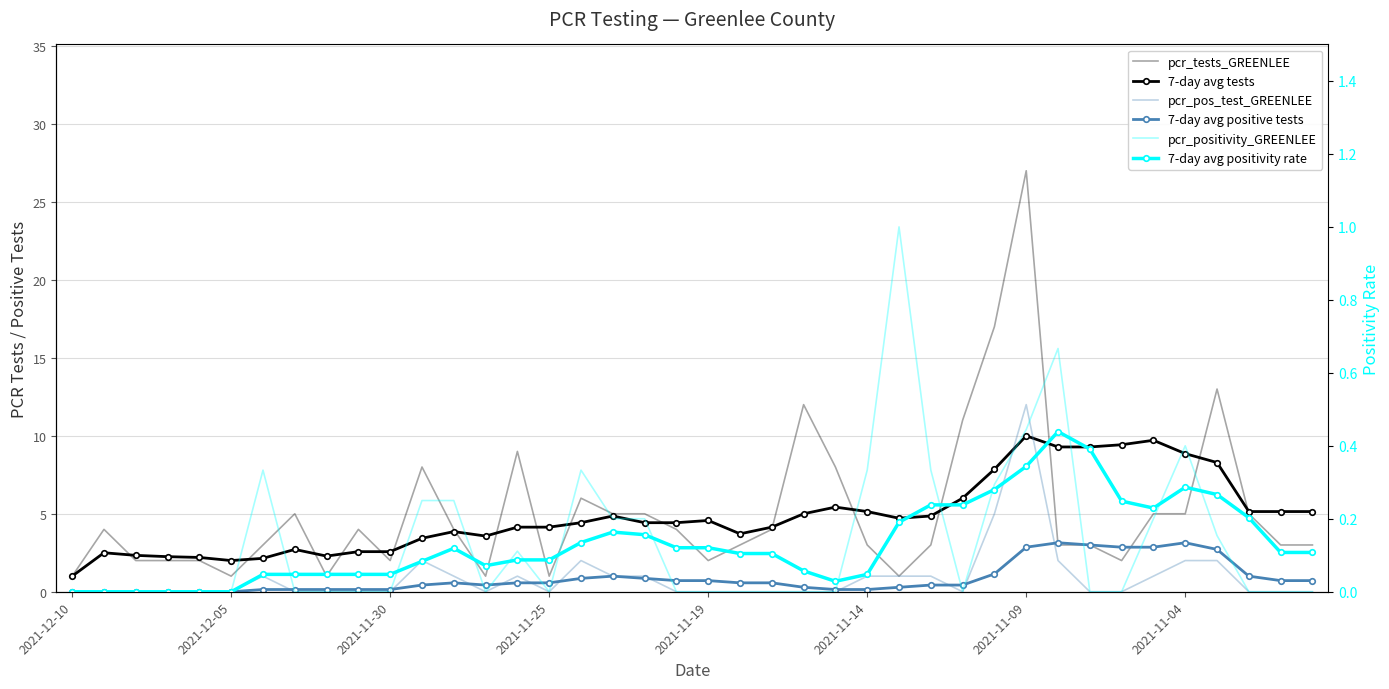

Which series changed the most between 2021-11-25 and 8?

pcr_tests_GREENLEE